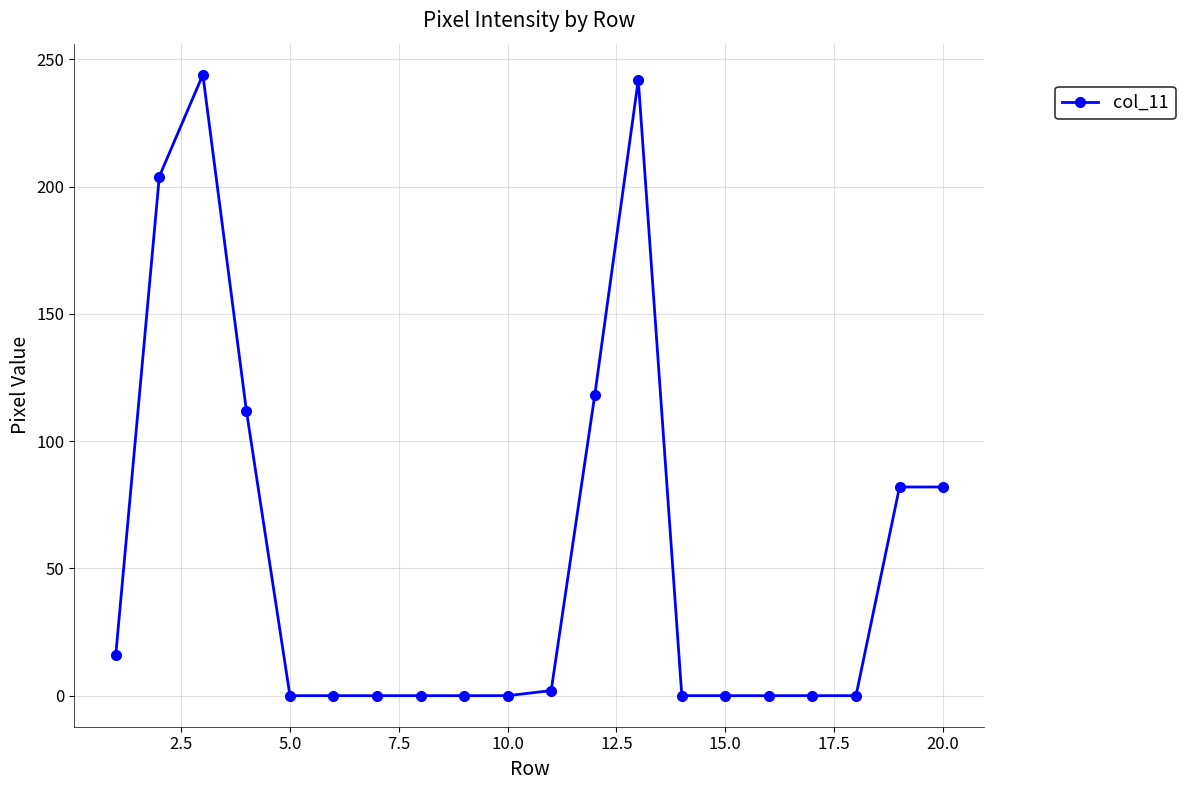

What is the difference between the maximum and minimum values?

244